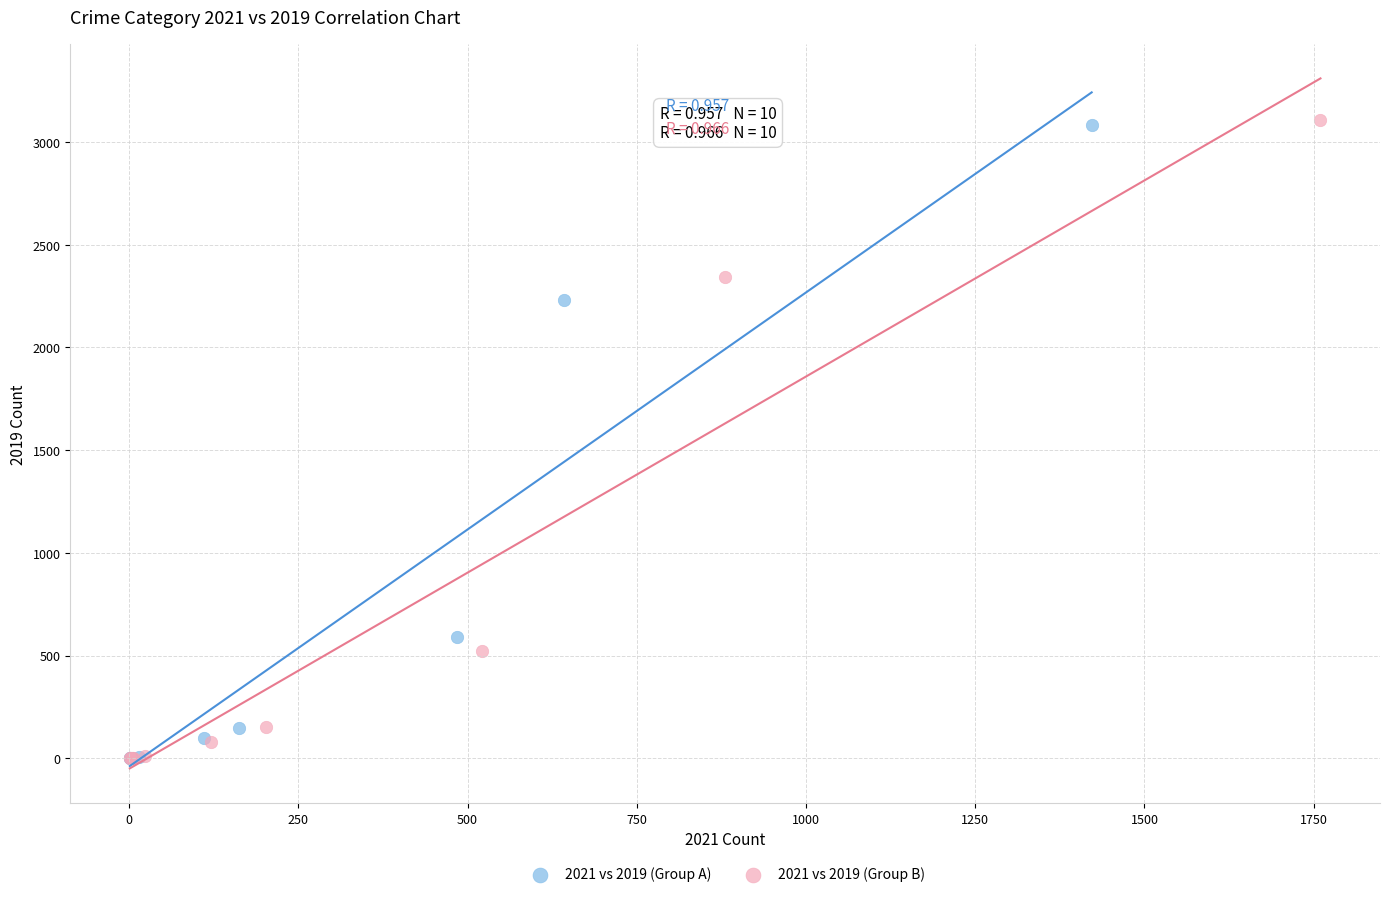

Which series has the widest spread of Y values?

2021 vs 2019 (Group B)